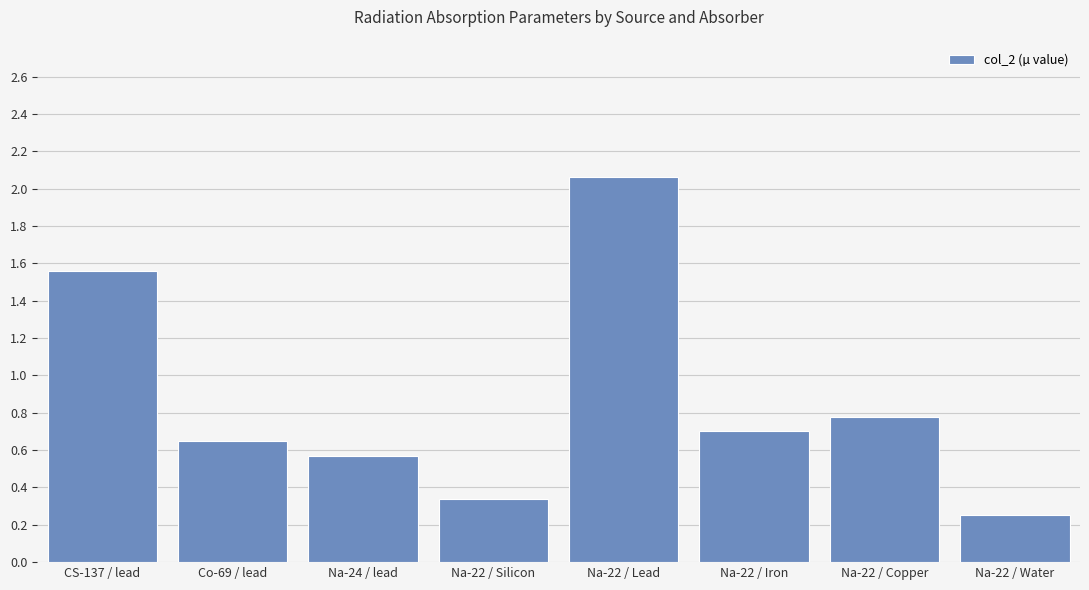

How many bars are there in total?

8